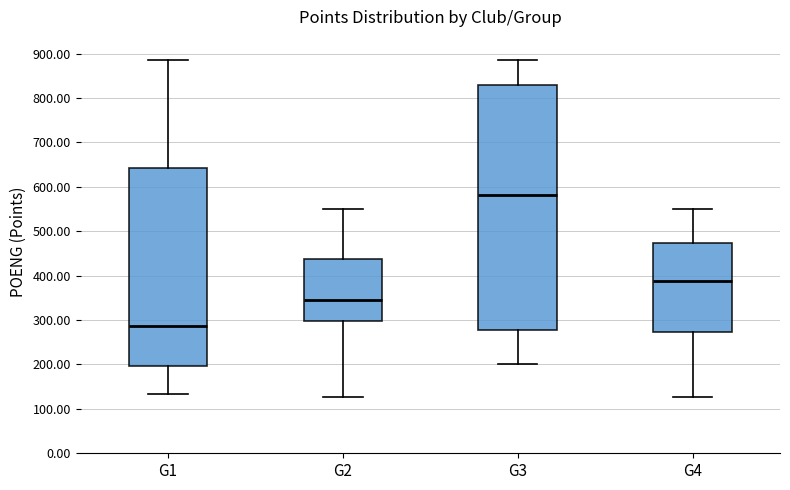

Which box's median line is the highest?

G3